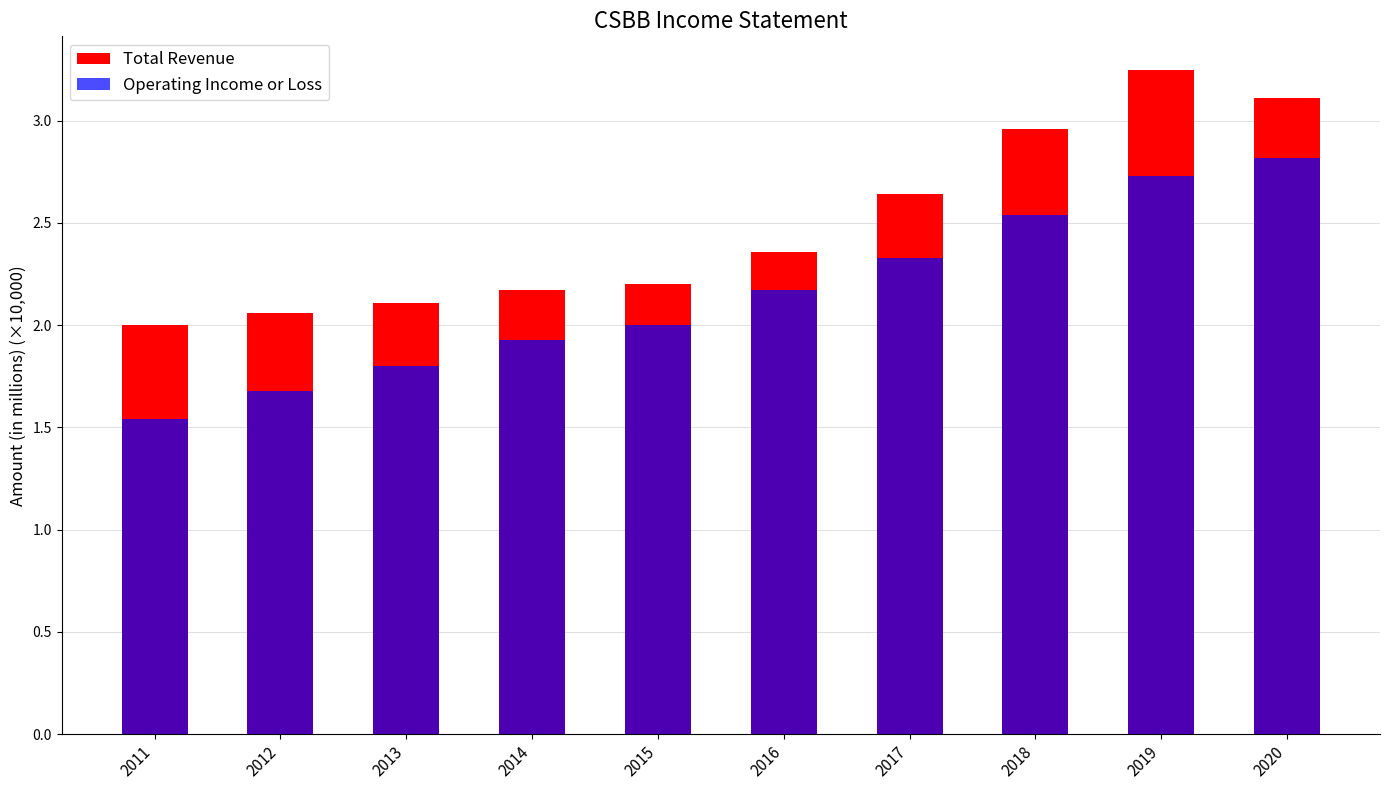

Reading left to right, extract all data points from this chart.

Total Revenue: 2011=2.0	2012=2.1	2013=2.1	2014=2.2	2015=2.2	2016=2.4	2017=2.6	2018=3.0	2019=3.2	2020=3.1
Operating Income or Loss: 2011=1.5	2012=1.7	2013=1.8	2014=1.9	2015=2.0	2016=2.2	2017=2.3	2018=2.5	2019=2.7	2020=2.8